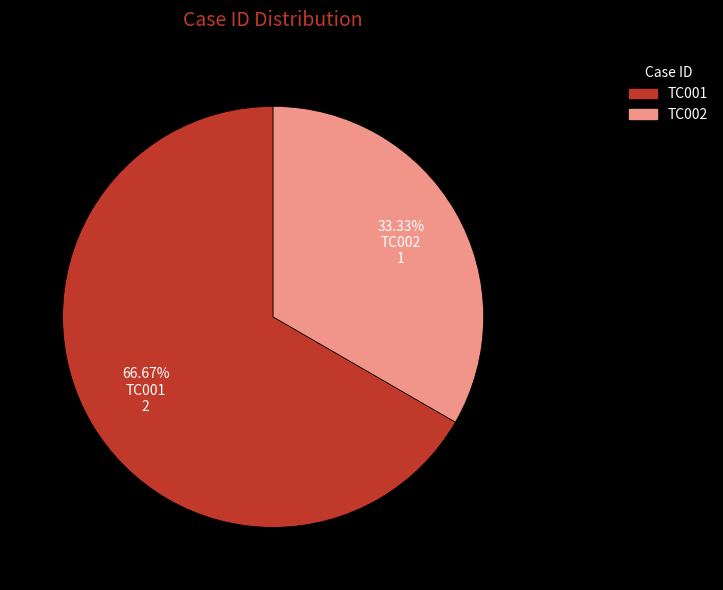

Rank the categories by value from highest to lowest.

TC001, TC002